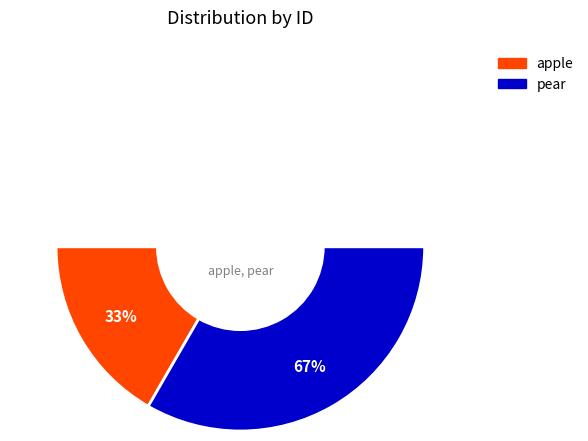

What is the majority slice?

pear